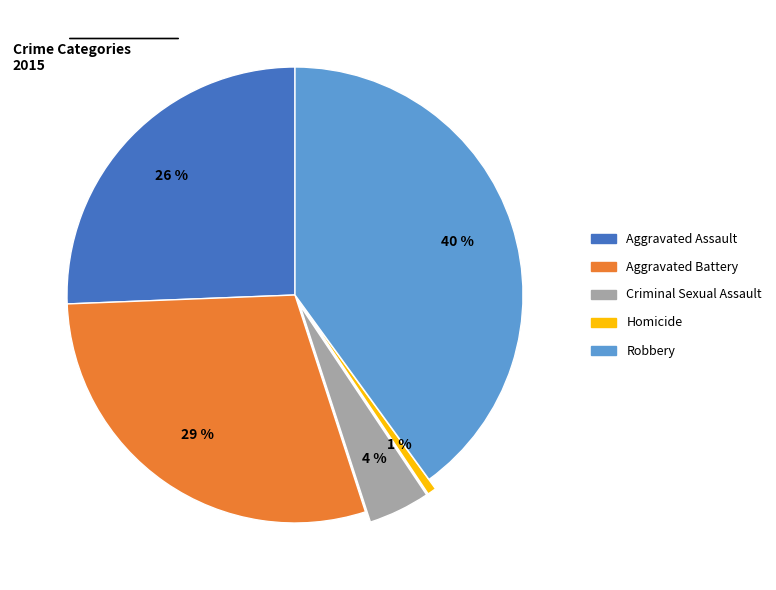

True or false: Homicide accounts for 7% of the total.

False